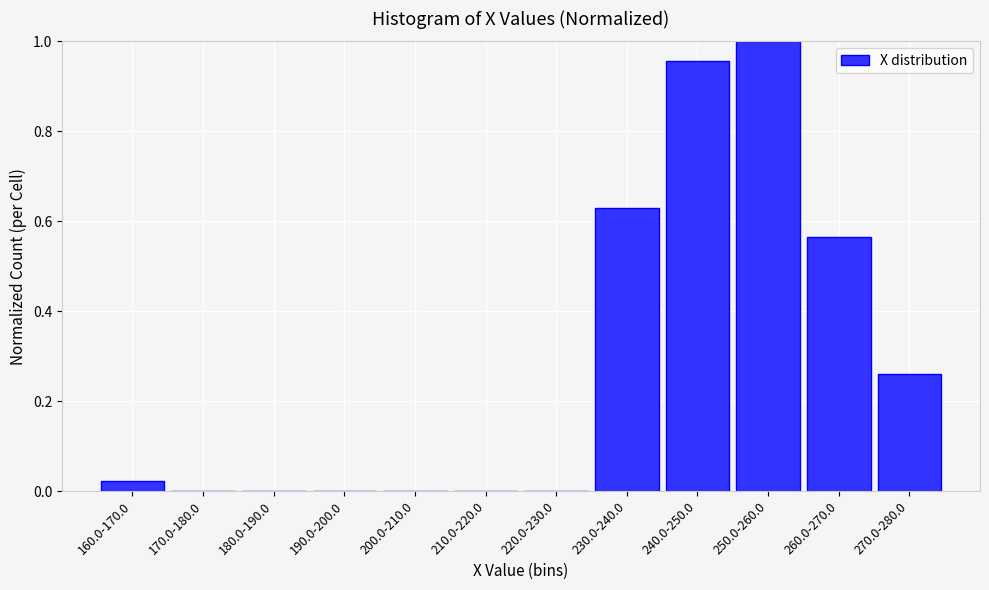

The chart shows a value of -0.6 at 190.0-200.0. True or false?

False